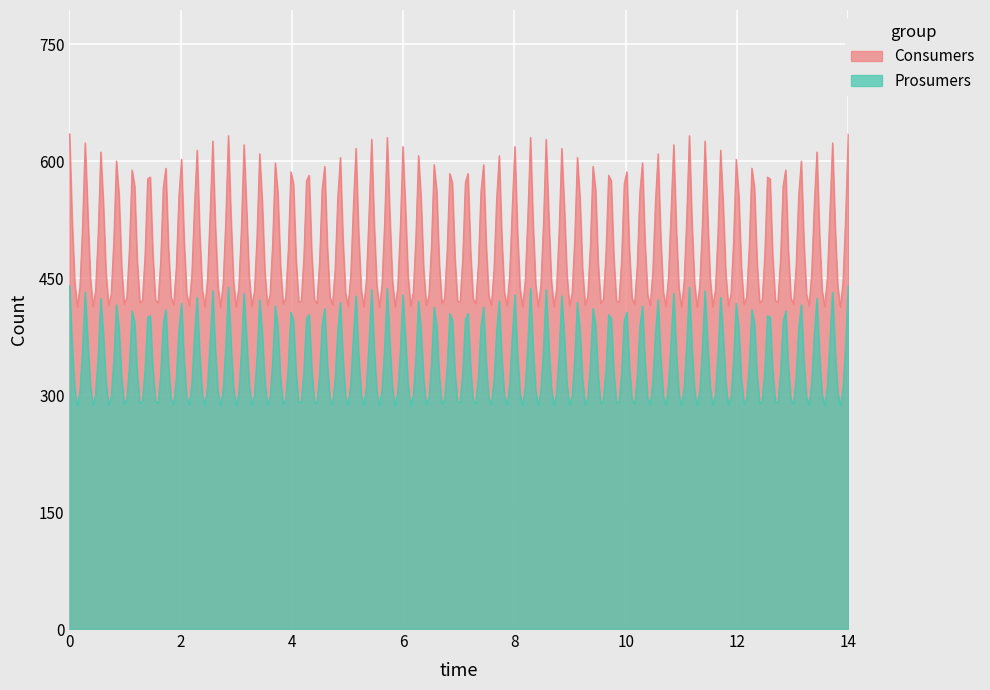

What is the maximum value shown in the chart?

635.0